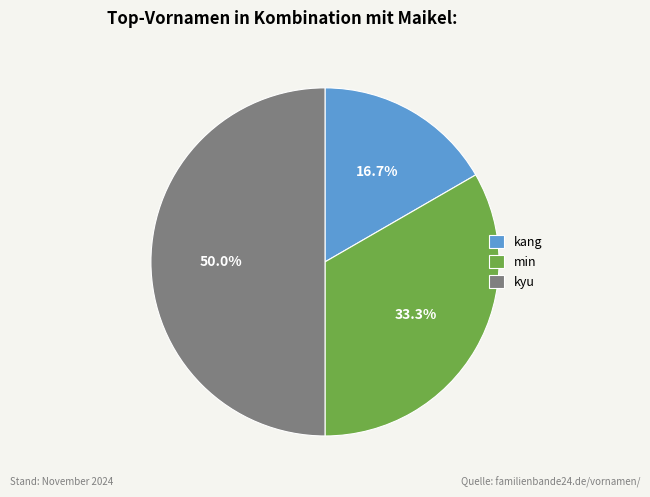

To the nearest percent, what percentage of the pie is min?

33%